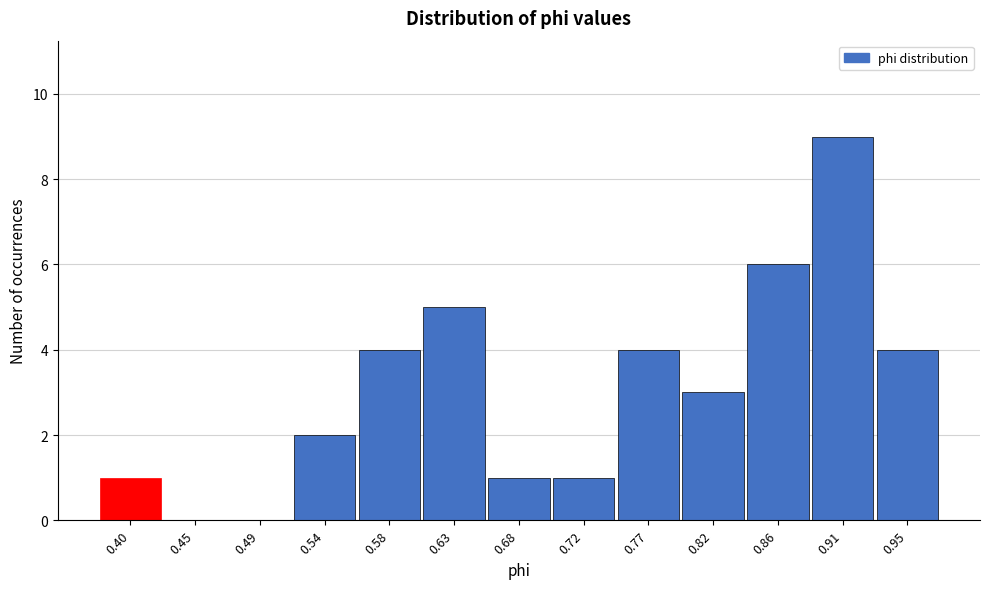

Reading left to right, transcribe all the data shown in this chart.

0.40=1	0.45=0	0.49=0	0.54=2	0.58=4	0.63=5	0.68=1	0.72=1	0.77=4	0.82=3	0.86=6	0.91=9	0.95=4